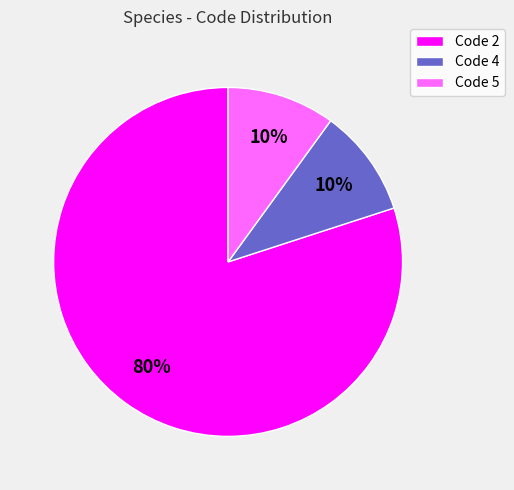

Is the sum of Code 5 and Code 4 greater than half?

No